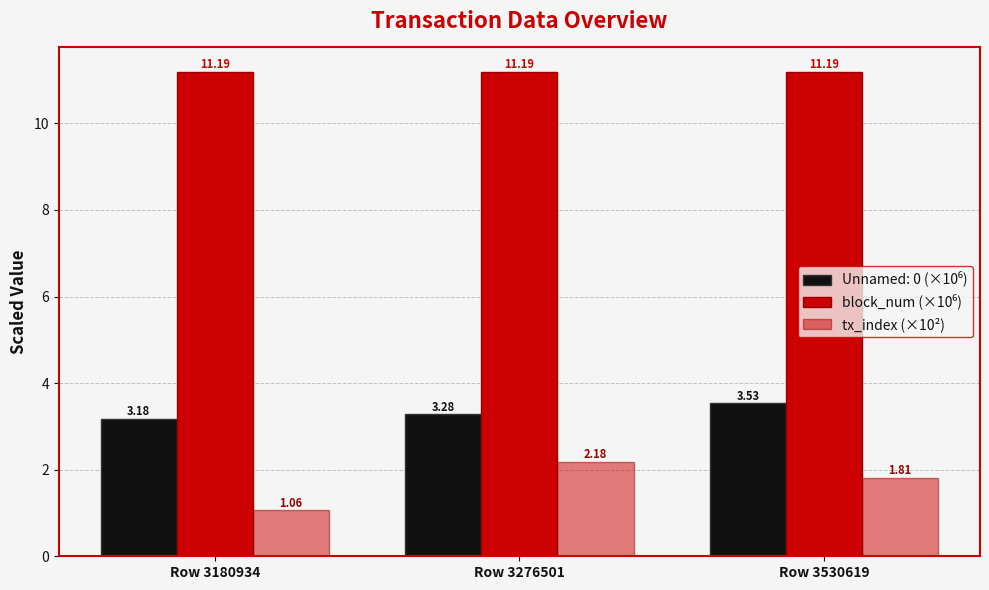

How many series are shown in this chart?

3